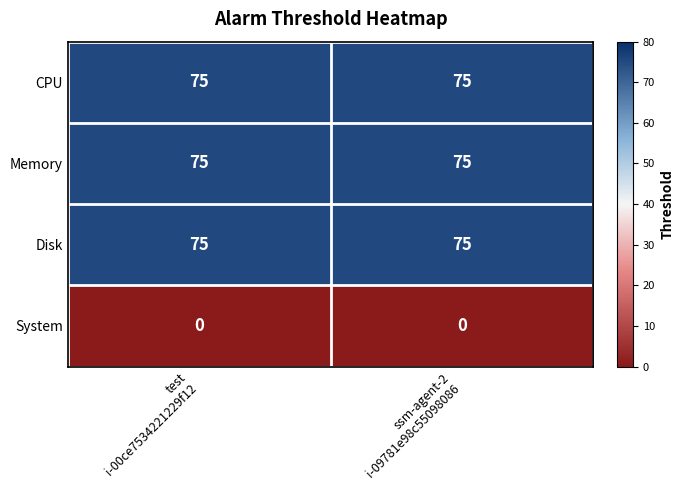

Count the number of data series in this chart.

4